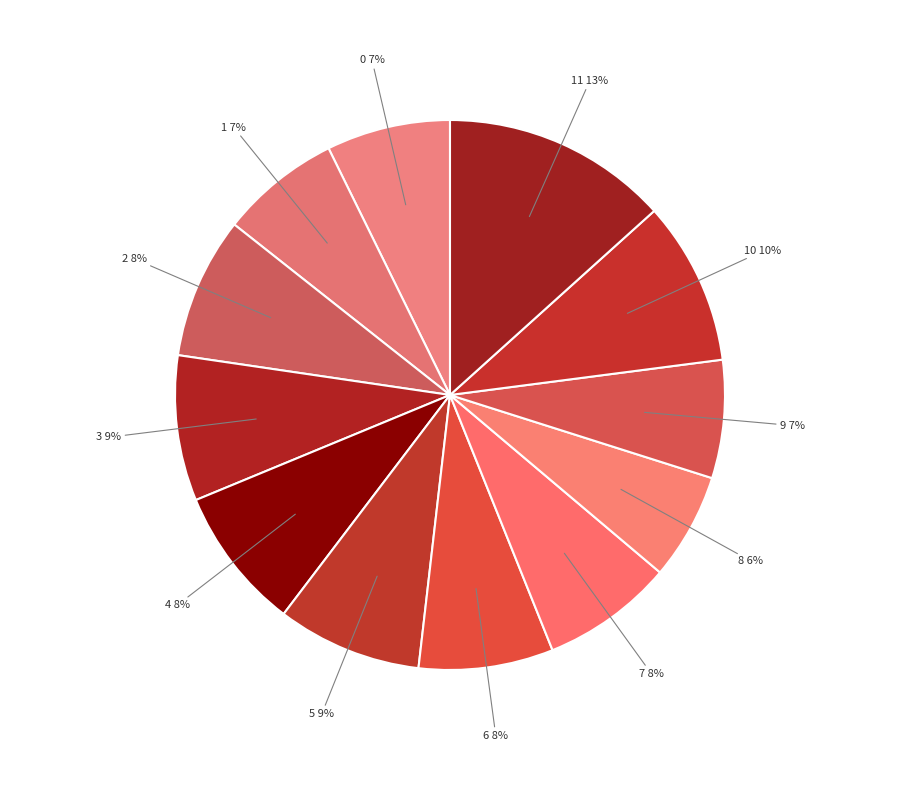

To the nearest percent, what percentage of the pie is 1 7%?

7%